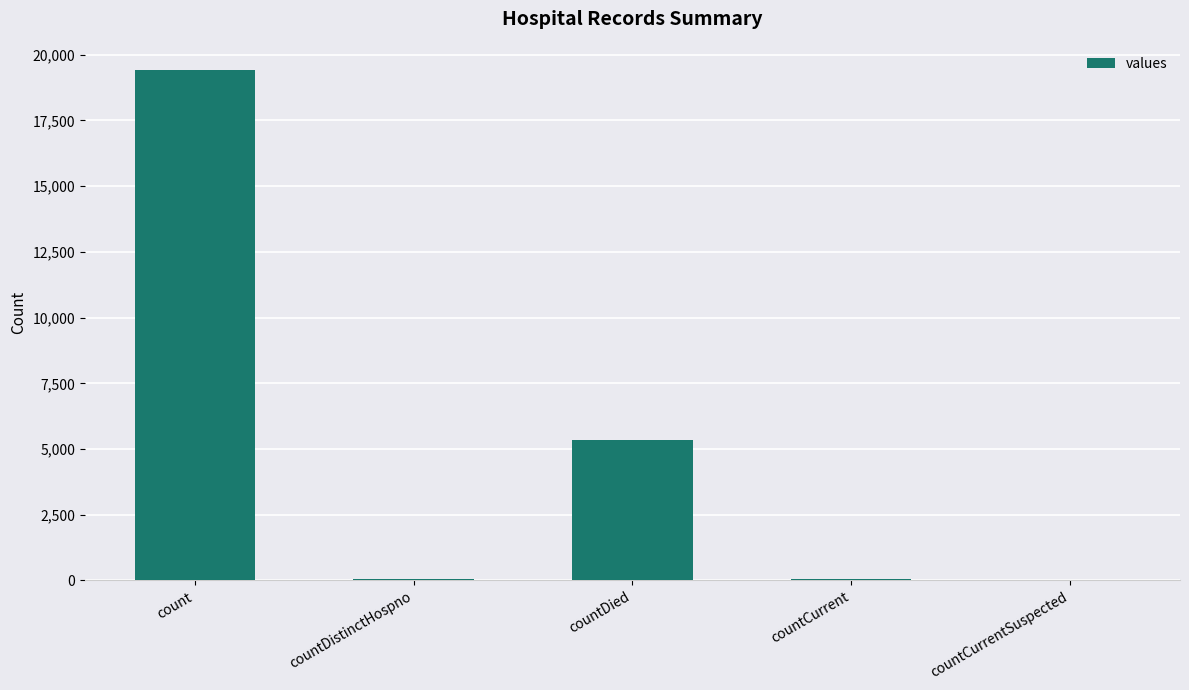

Which label corresponds to the largest value in the chart?

count